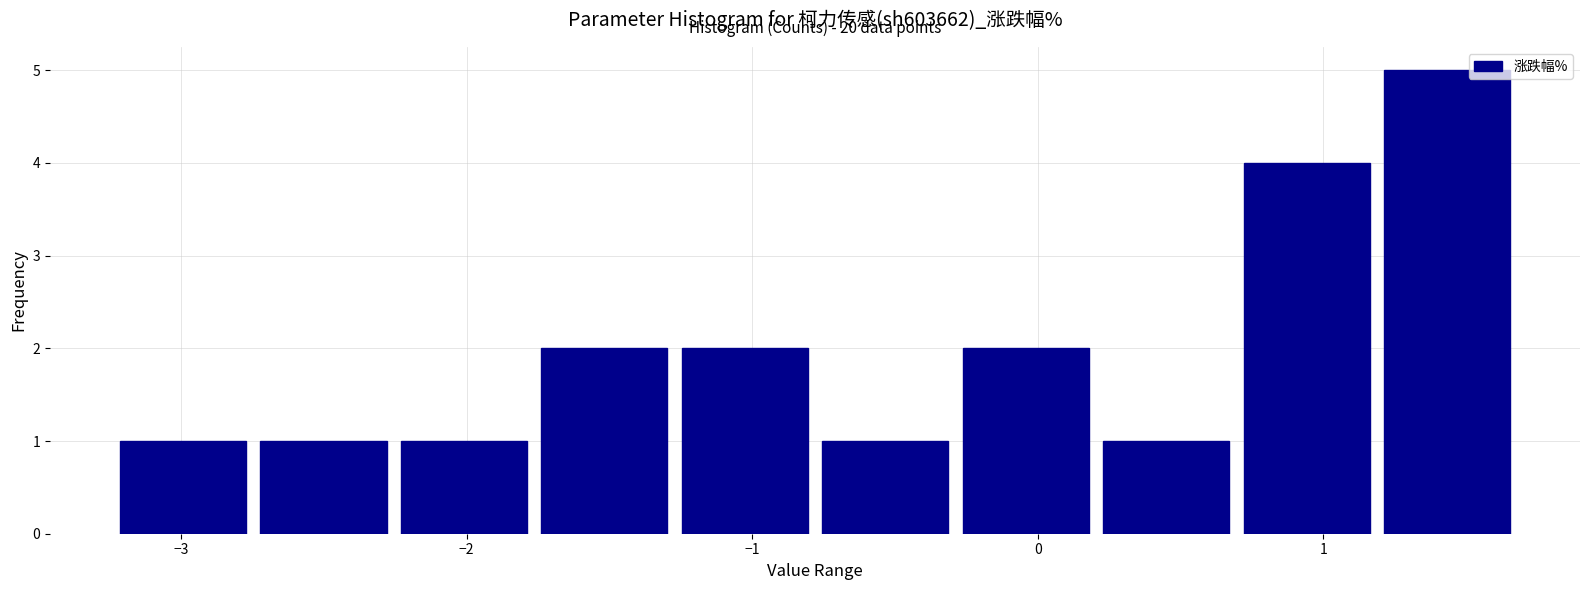

Over which range of the x-axis is the bar tallest?

1.2 to 1.7